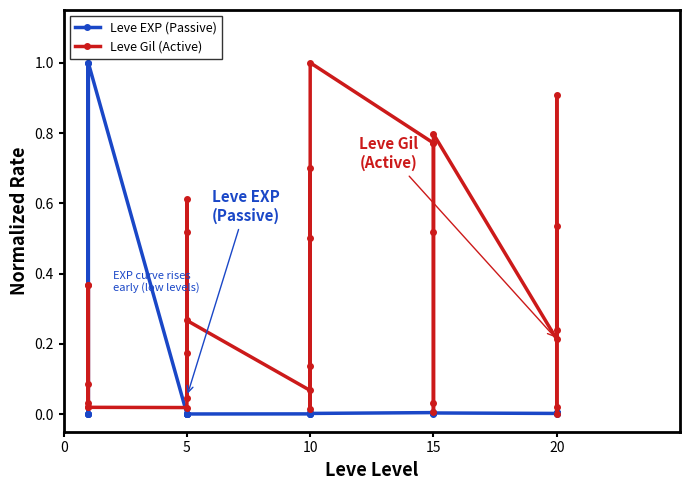

What is the difference between the second highest and minimum values in the Leve Gil (Active) series?

0.9